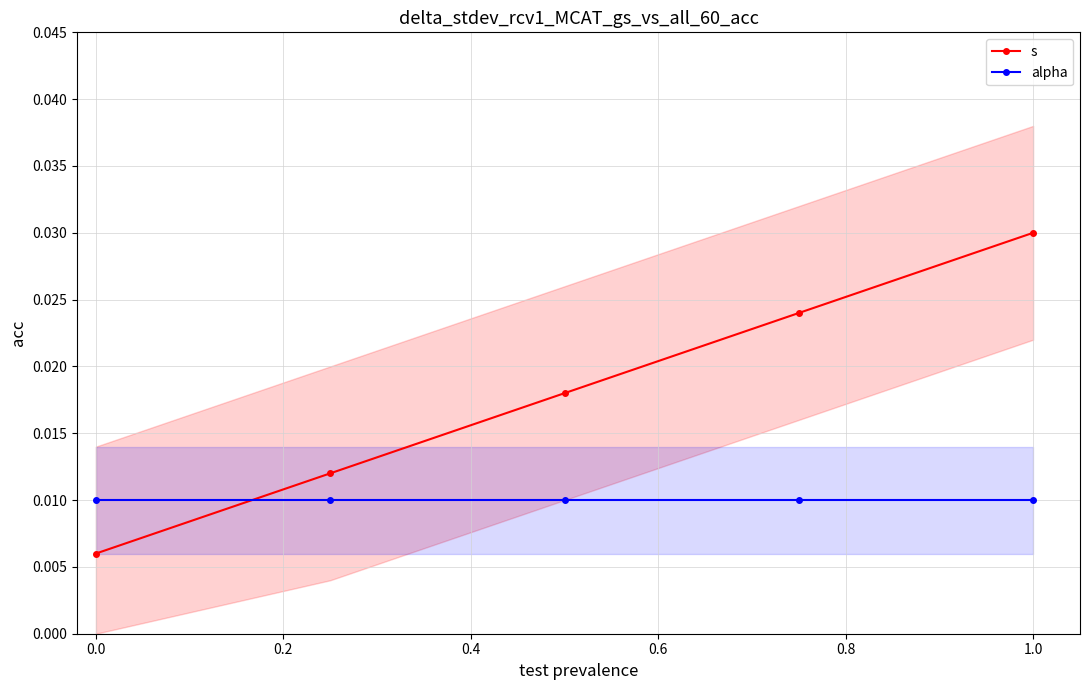

List the series in order of their overall mean, lowest first.

alpha, s